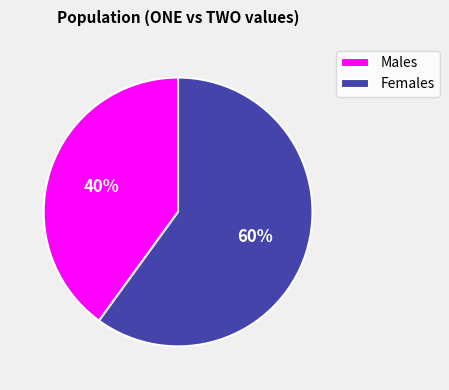

Between Females and Males, which is larger?

Females